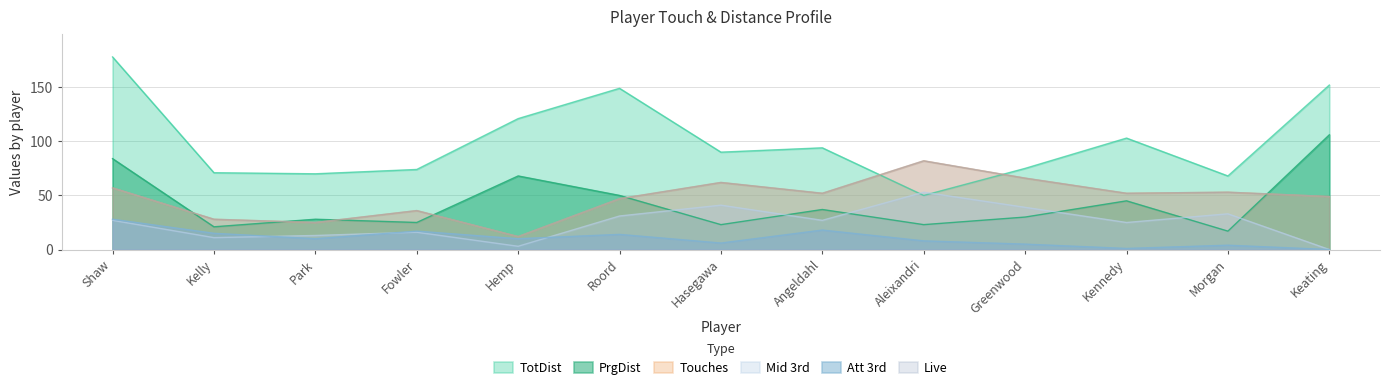

Which series changed the most between Kelly and Morgan?

Touches